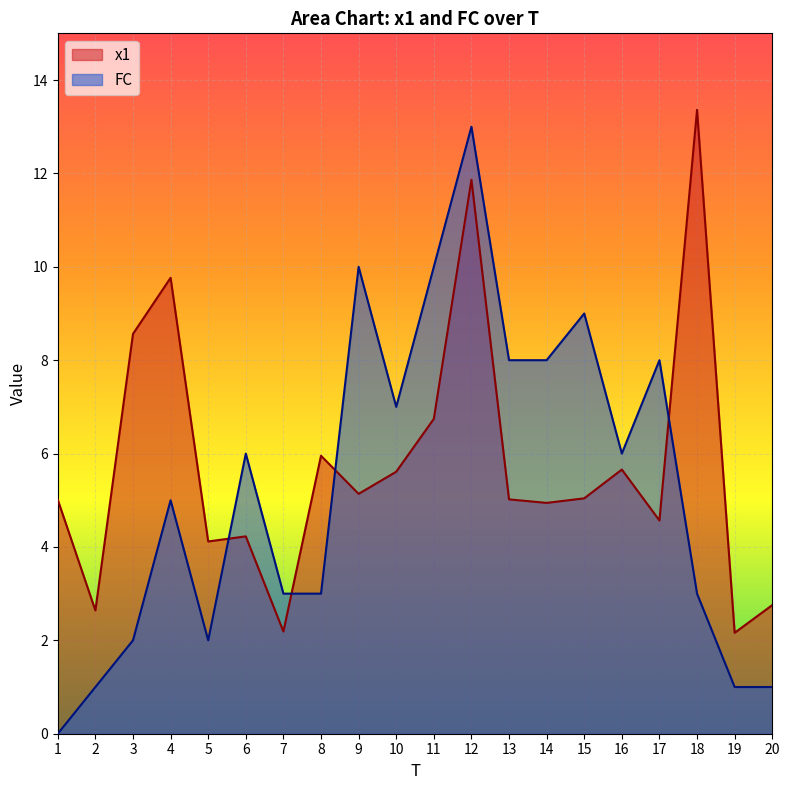

How many times do FC and x1 cross each other?

4